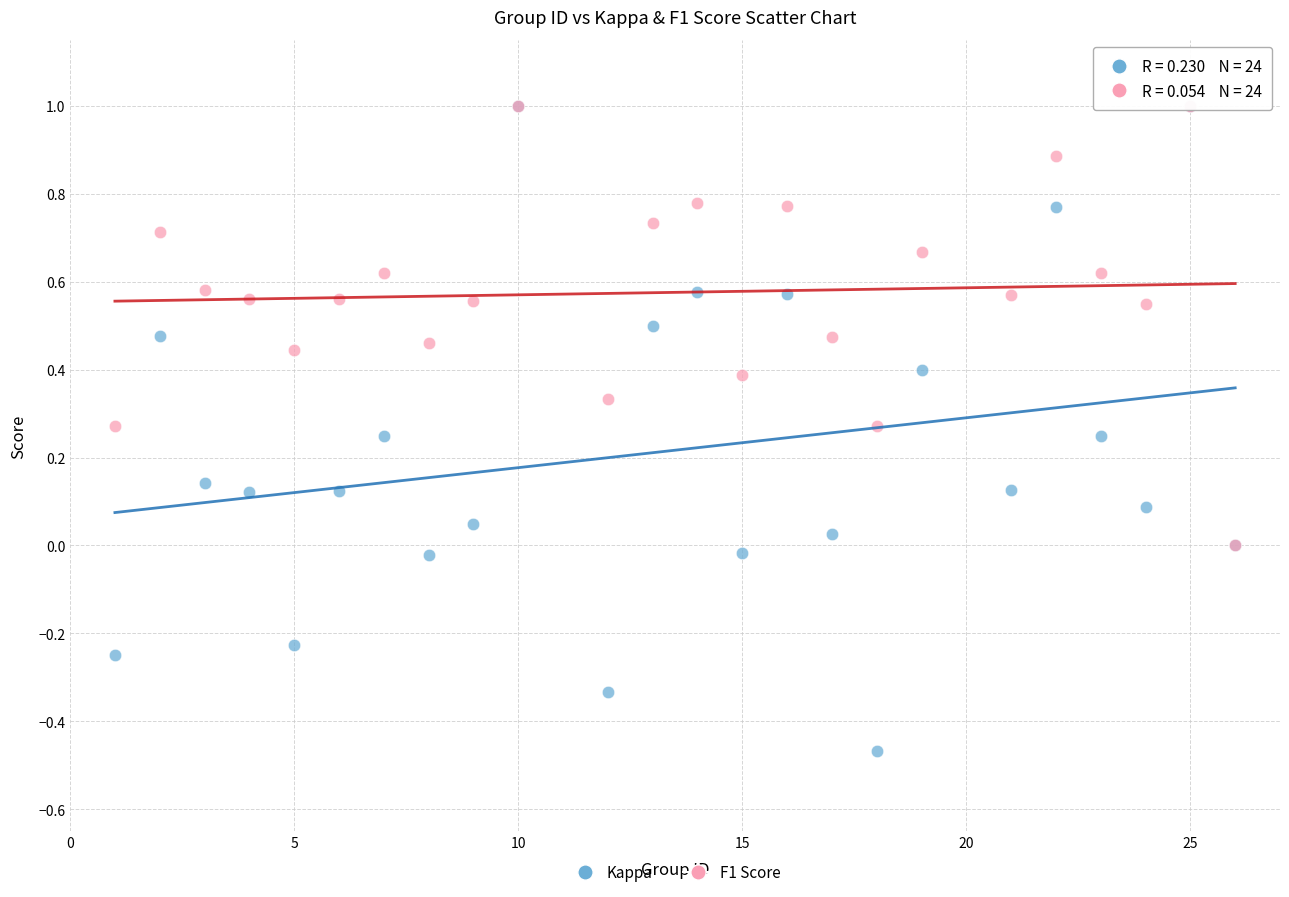

Which series contains the lowest Y value?

Kappa